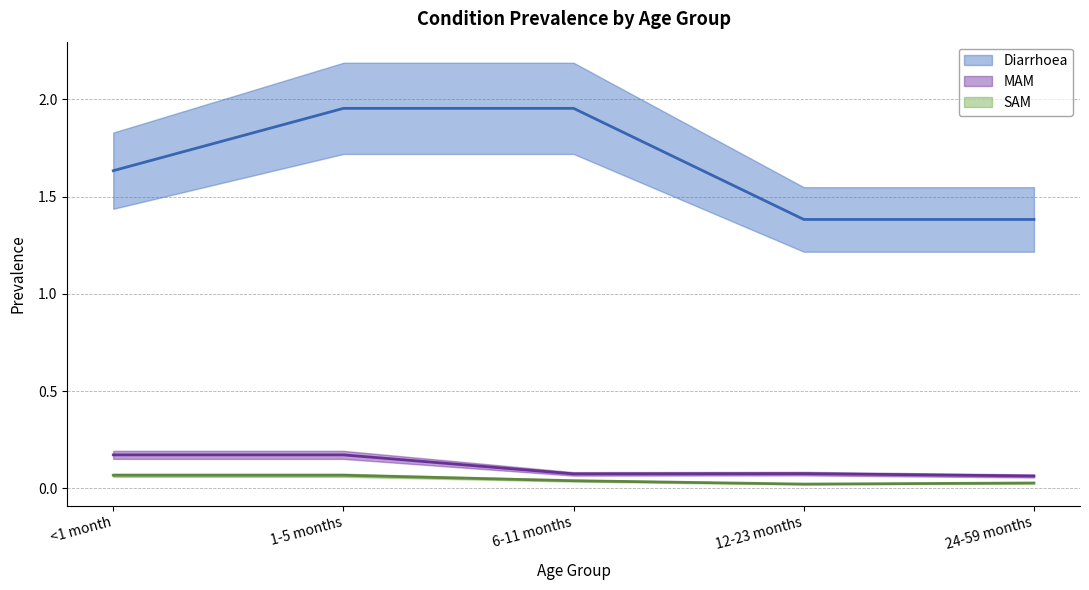

At which category does the chart reach its minimum across all series?

12-23 months